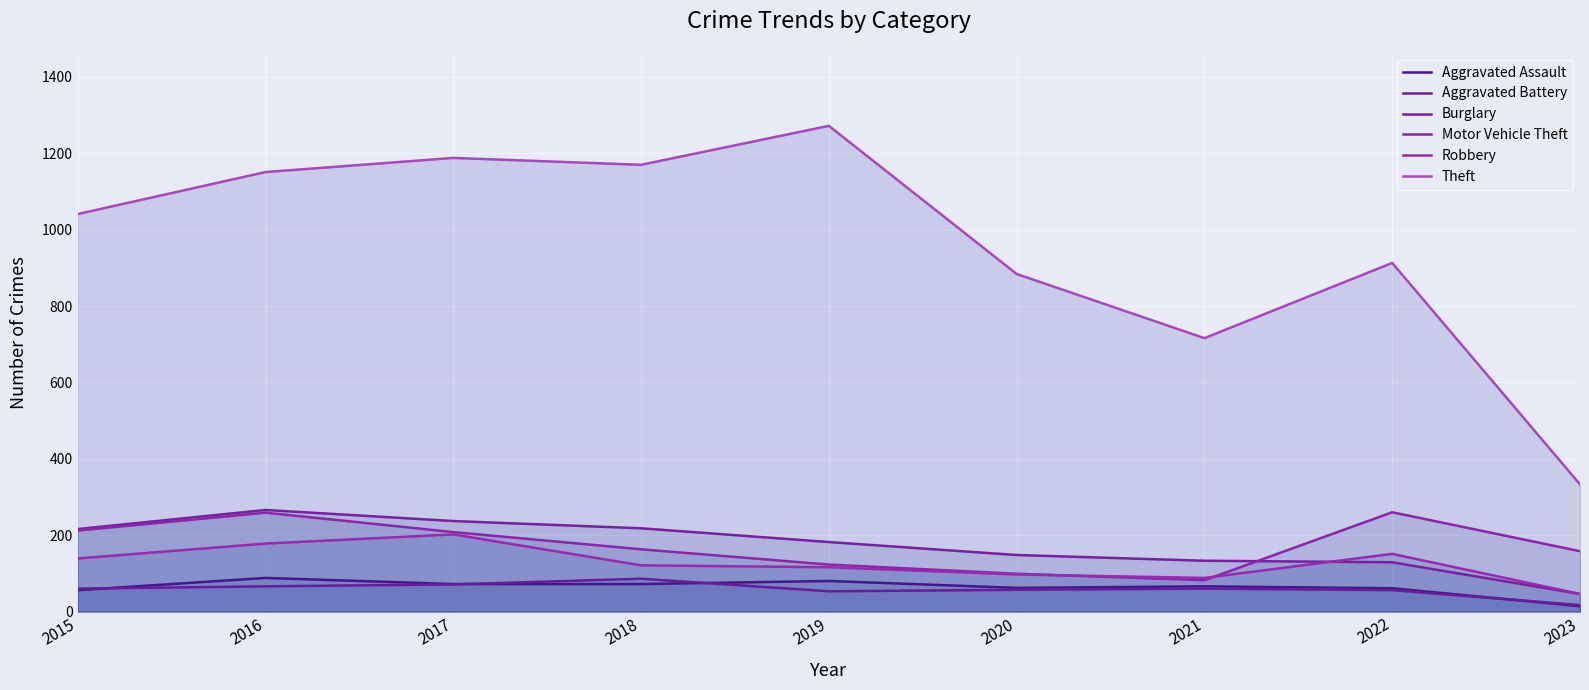

What is the value of the Robbery point at the 9th from the left?

46